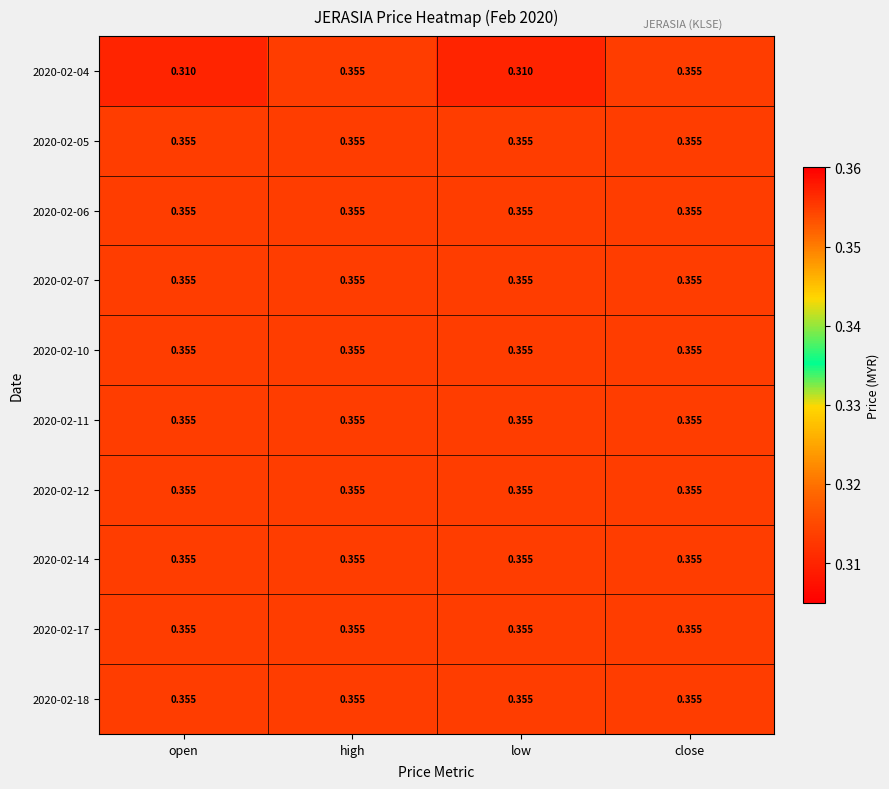

Which series has the widest spread of values?

2020-02-04